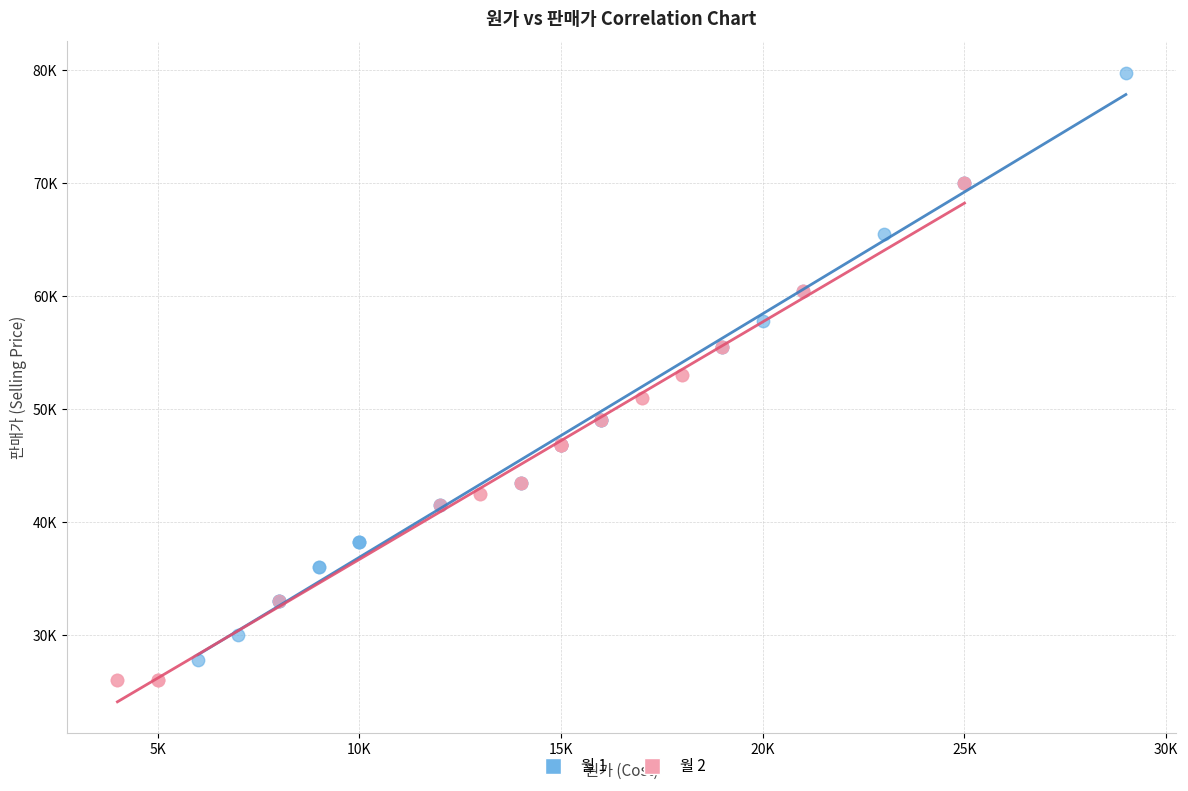

What are all the series names shown in the legend?

월 1, 월 2